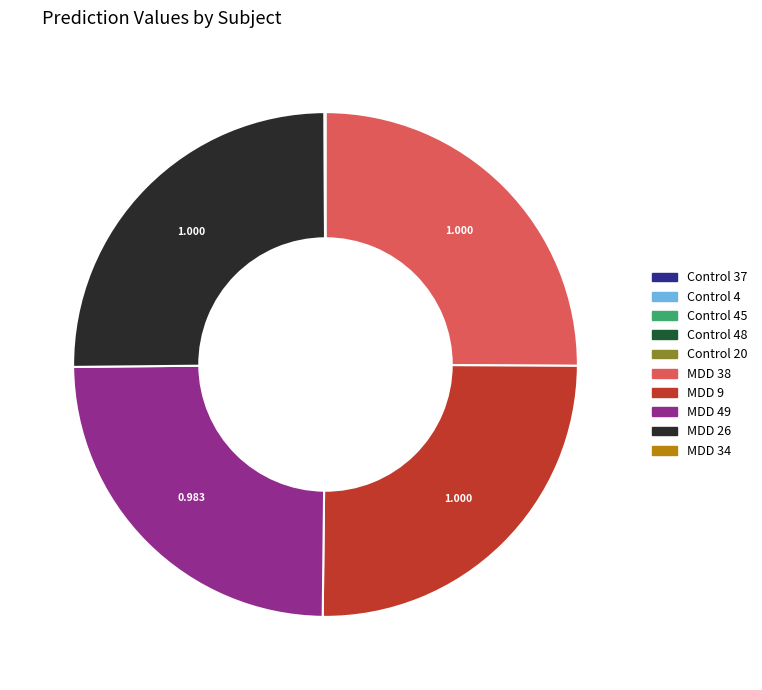

Is there any slice that represents more than half of the pie?

No